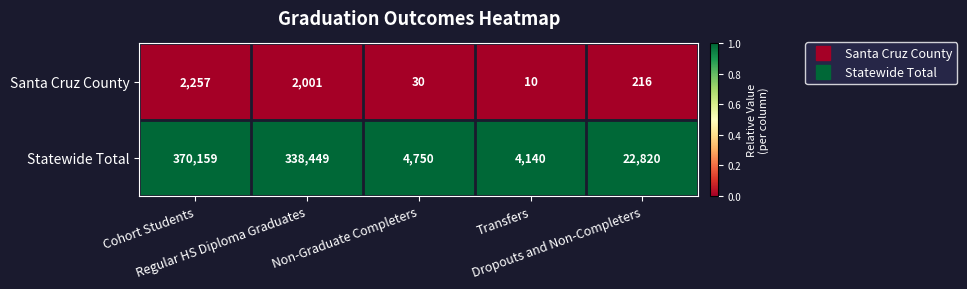

What is the difference between the maximum and minimum values in the Santa Cruz County series?

2247